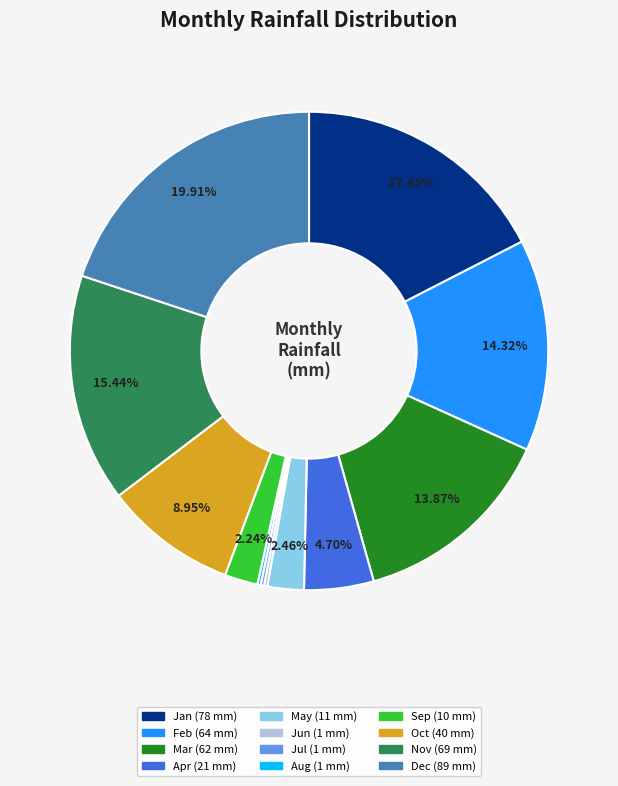

Which has a higher value, Sep or Nov?

Nov